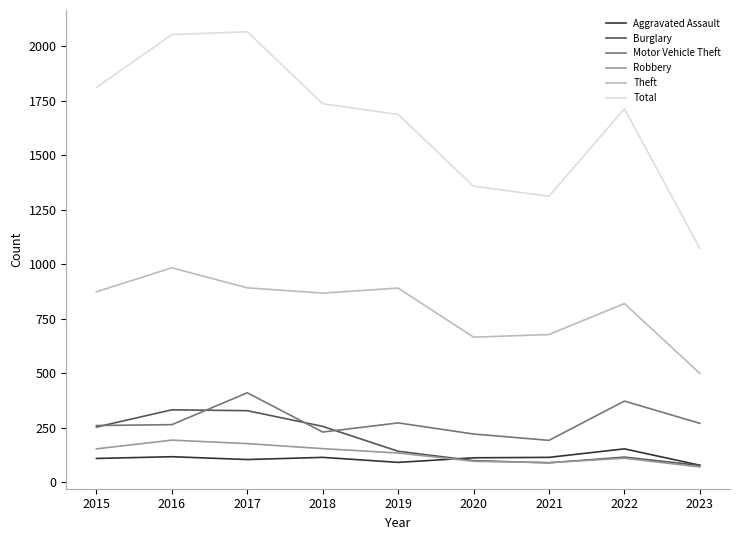

True or false: Theft and Total cross at least once.

False